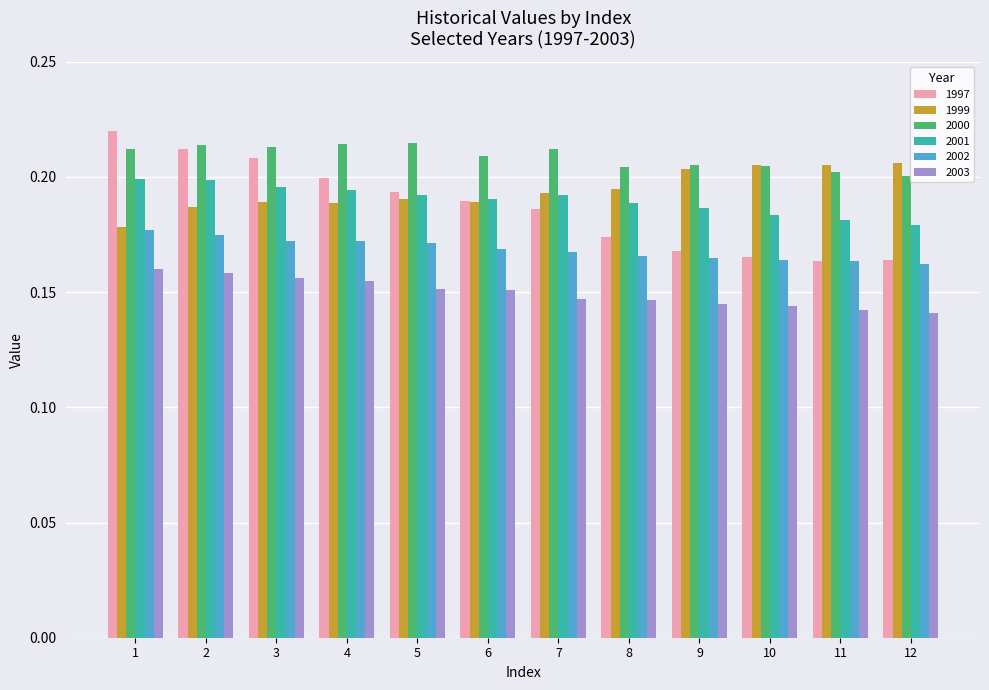

What is the sum of all 2001 values?

2.3